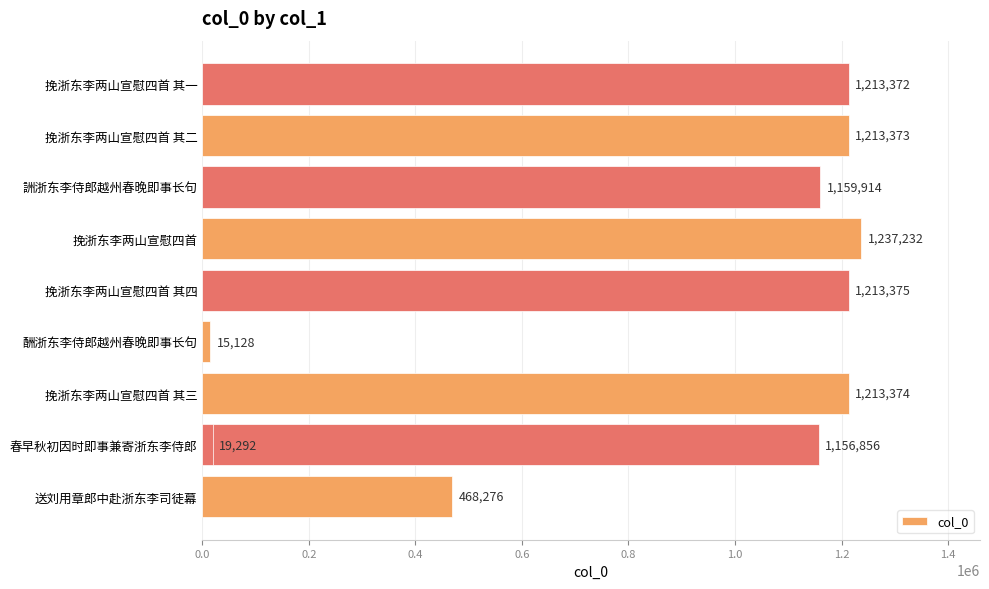

Count the number of values greater than 1213372.

4